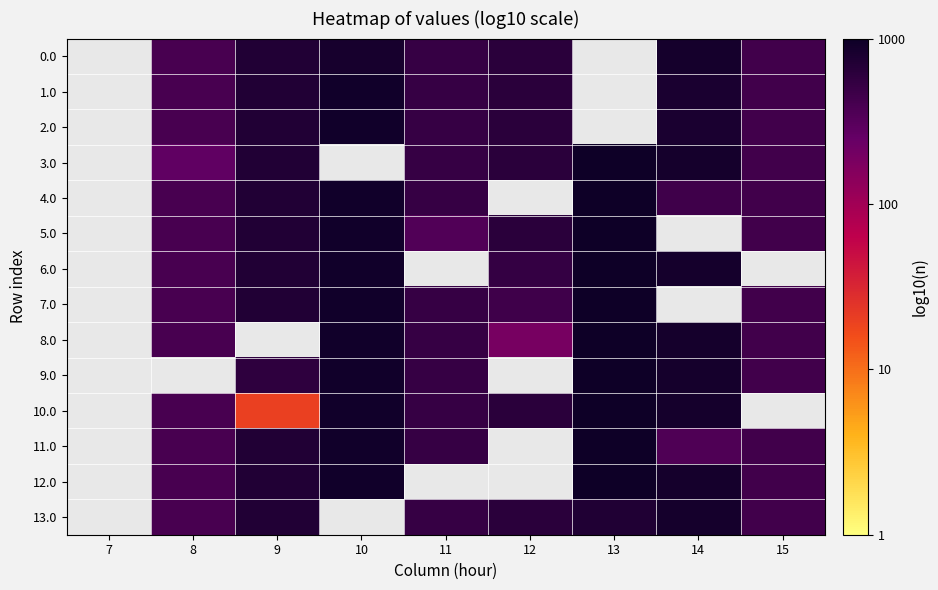

How many positive values does the 0.0 series have?

7